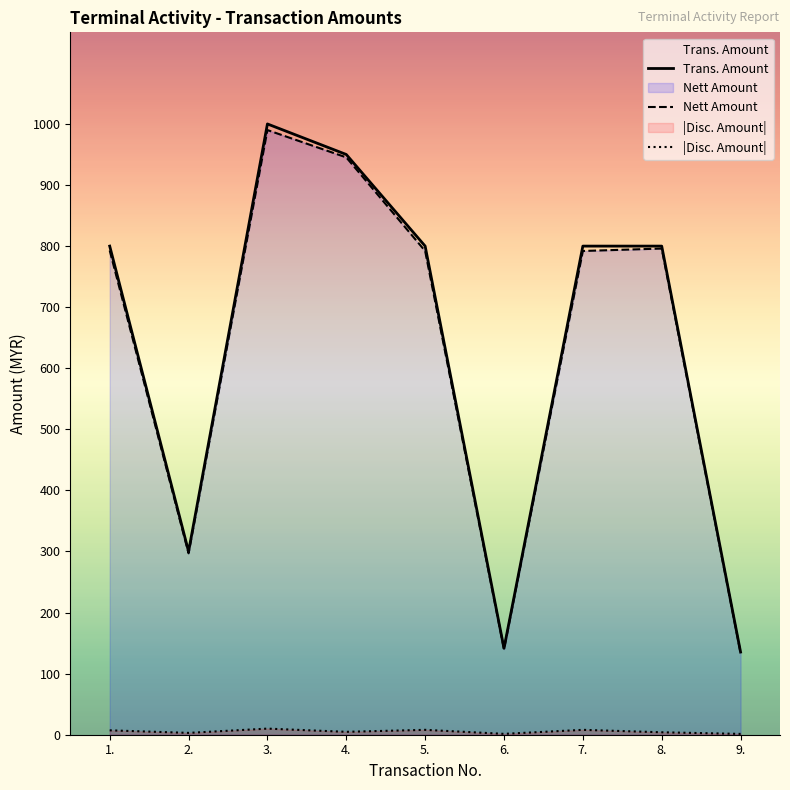

In Trans. Amount, how many points are higher than both neighbors (excluding endpoints)?

1